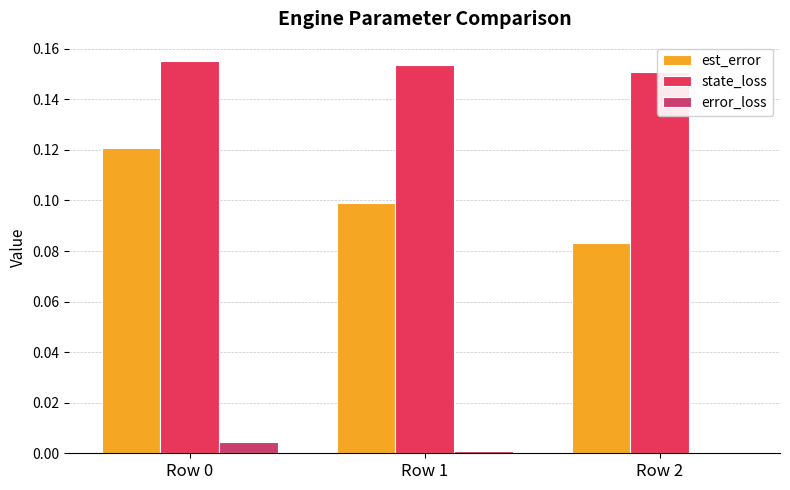

Which series changed the most between Row 0 and Row 1?

est_error